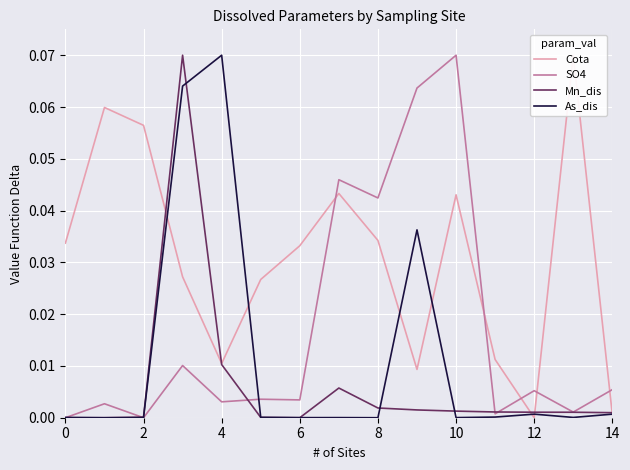

What are all the series names shown in the legend?

Cota, SO4, Mn_dis, As_dis